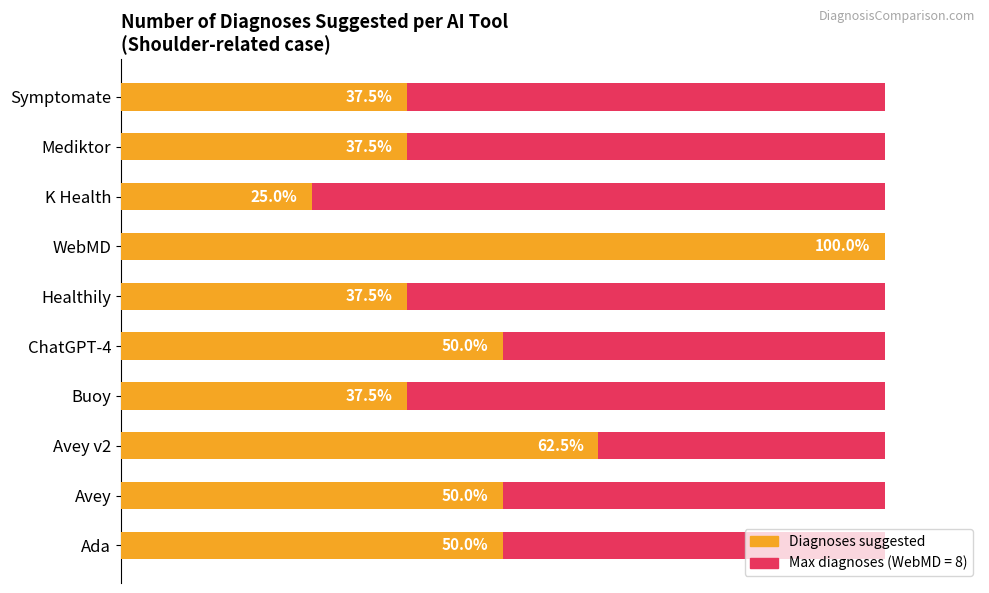

What is the sum of all Diagnoses suggested values?

39.0